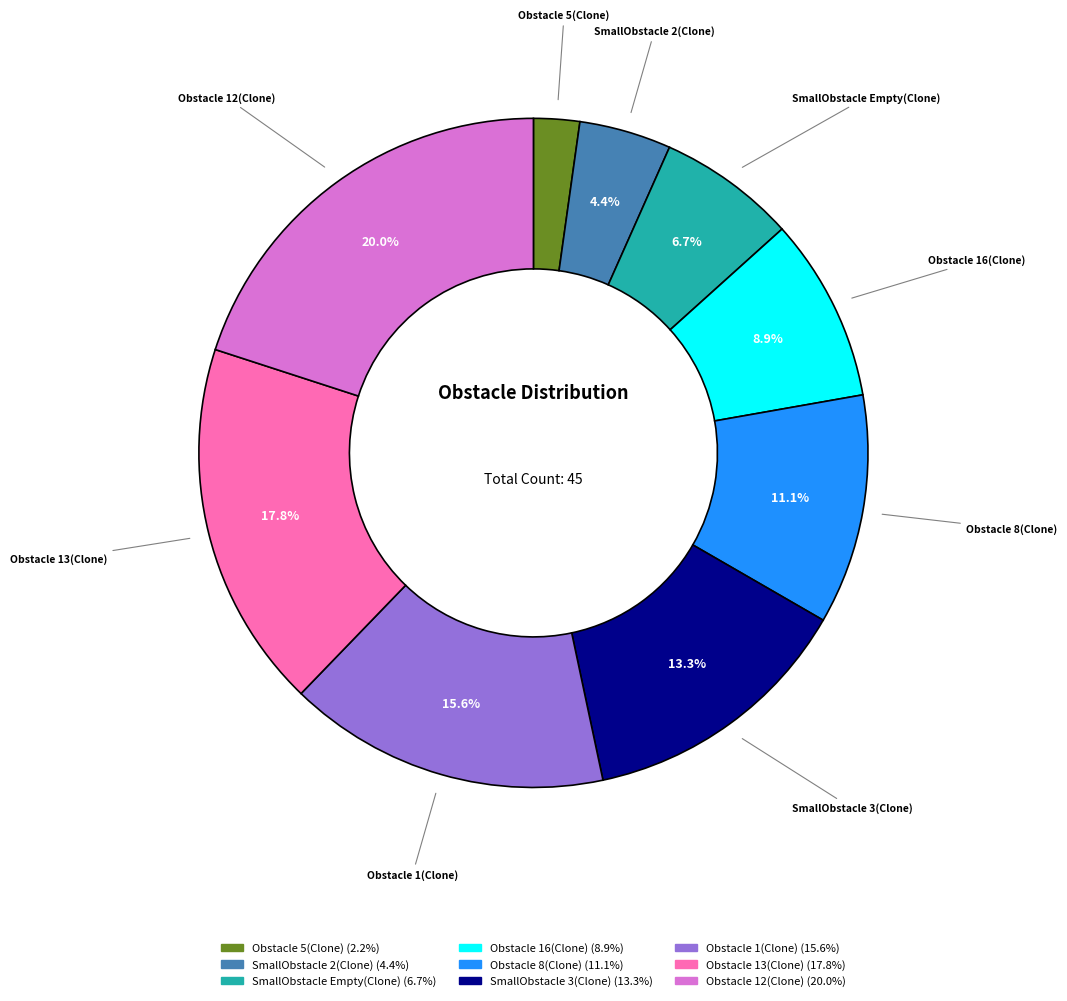

Does SmallObstacle Empty(Clone) represent more than half of the total?

No